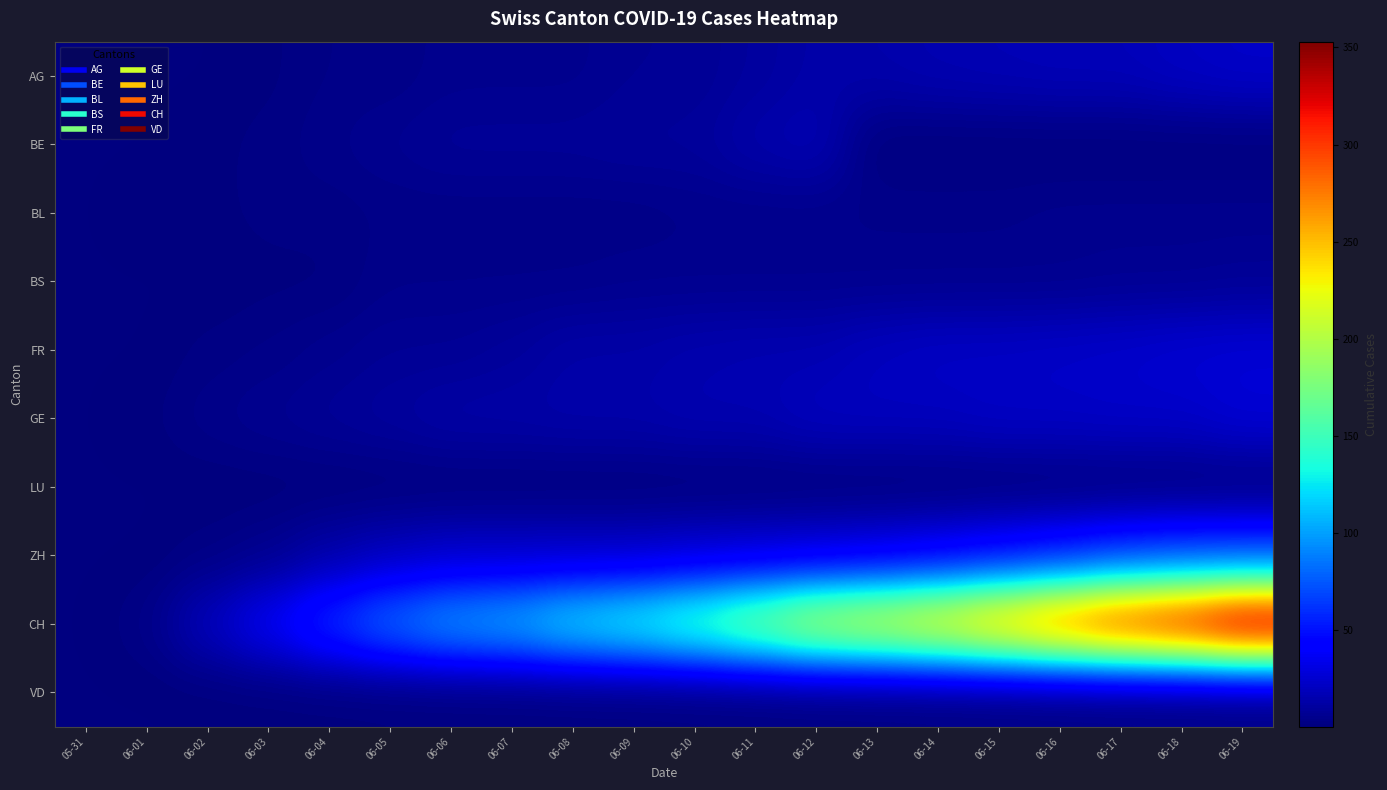

Reading left to right, extract all data points from this chart.

AG: 05-31=0	06-01=0	06-02=0	06-03=1	06-04=3	06-05=3	06-06=5	06-07=5	06-08=5	06-09=7	06-10=7	06-11=10	06-12=13	06-13=14	06-14=16	06-15=17	06-16=18	06-17=18	06-18=21	06-19=23
BE: 05-31=0	06-01=0	06-02=1	06-03=2	06-04=4	06-05=6	06-06=8	06-07=8	06-08=8	06-09=9	06-10=9	06-11=14	06-12=17	06-13=0	06-14=0	06-15=0	06-16=0	06-17=0	06-18=0	06-19=0
BL: 05-31=0	06-01=1	06-02=1	06-03=2	06-04=2	06-05=3	06-06=3	06-07=3	06-08=3	06-09=3	06-10=4	06-11=4	06-12=4	06-13=4	06-14=4	06-15=4	06-16=5	06-17=5	06-18=5	06-19=5
BS: 05-31=0	06-01=0	06-02=0	06-03=1	06-04=1	06-05=4	06-06=4	06-07=4	06-08=4	06-09=5	06-10=5	06-11=5	06-12=5	06-13=5	06-14=5	06-15=5	06-16=5	06-17=6	06-18=6	06-19=7
FR: 05-31=0	06-01=0	06-02=2	06-03=3	06-04=5	06-05=7	06-06=7	06-07=9	06-08=13	06-09=13	06-10=15	06-11=16	06-12=16	06-13=20	06-14=22	06-15=22	06-16=23	06-17=24	06-18=26	06-19=27
GE: 05-31=0	06-01=1	06-02=4	06-03=6	06-04=8	06-05=10	06-06=13	06-07=13	06-08=14	06-09=14	06-10=16	06-11=16	06-12=20	06-13=20	06-14=20	06-15=22	06-16=22	06-17=23	06-18=23	06-19=27
LU: 05-31=0	06-01=0	06-02=0	06-03=0	06-04=0	06-05=0	06-06=0	06-07=0	06-08=0	06-09=0	06-10=0	06-11=0	06-12=0	06-13=0	06-14=0	06-15=0	06-16=0	06-17=0	06-18=0	06-19=0
ZH: 05-31=0	06-01=0	06-02=2	06-03=5	06-04=13	06-05=19	06-06=23	06-07=23	06-08=23	06-09=23	06-10=26	06-11=28	06-12=30	06-13=33	06-14=38	06-15=45	06-16=52	06-17=62	06-18=67	06-19=68
CH: 05-31=0	06-01=3	06-02=20	06-03=38	06-04=62	06-05=84	06-06=100	06-07=107	06-08=125	06-09=136	06-10=154	06-11=178	06-12=206	06-13=218	06-14=234	06-15=258	06-16=285	06-17=309	06-18=325	06-19=353
VD: 05-31=0	06-01=0	06-02=0	06-03=0	06-04=0	06-05=0	06-06=0	06-07=0	06-08=0	06-09=0	06-10=0	06-11=0	06-12=0	06-13=0	06-14=0	06-15=0	06-16=0	06-17=0	06-18=0	06-19=0